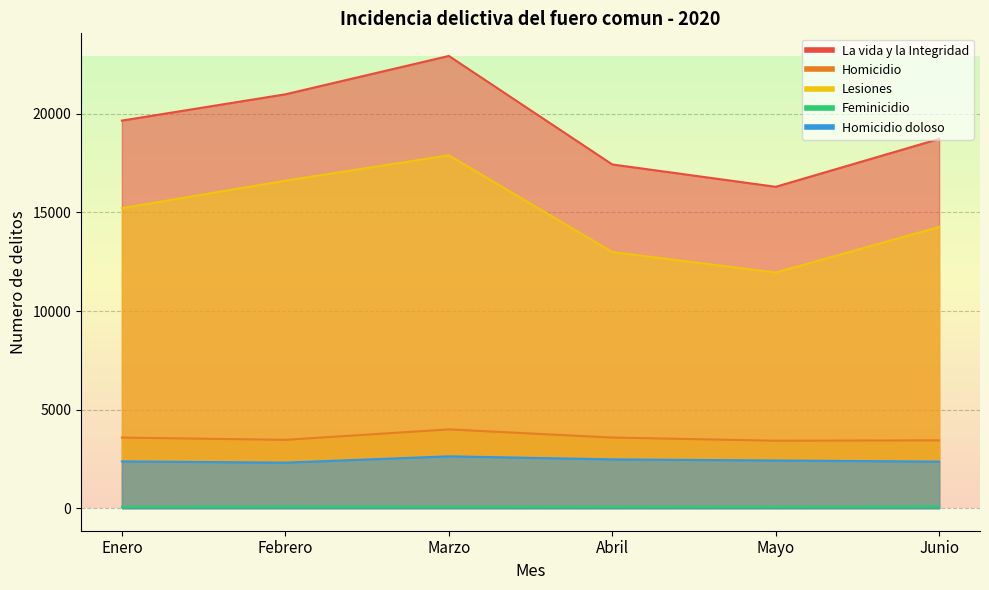

What is the average value of the Lesiones series?

14823